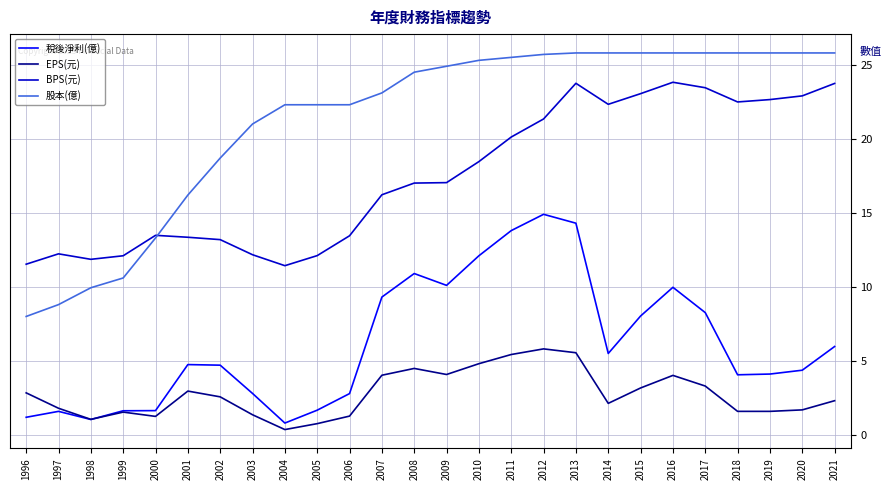

What is the difference between the highest and lowest values at 2015?

22.6